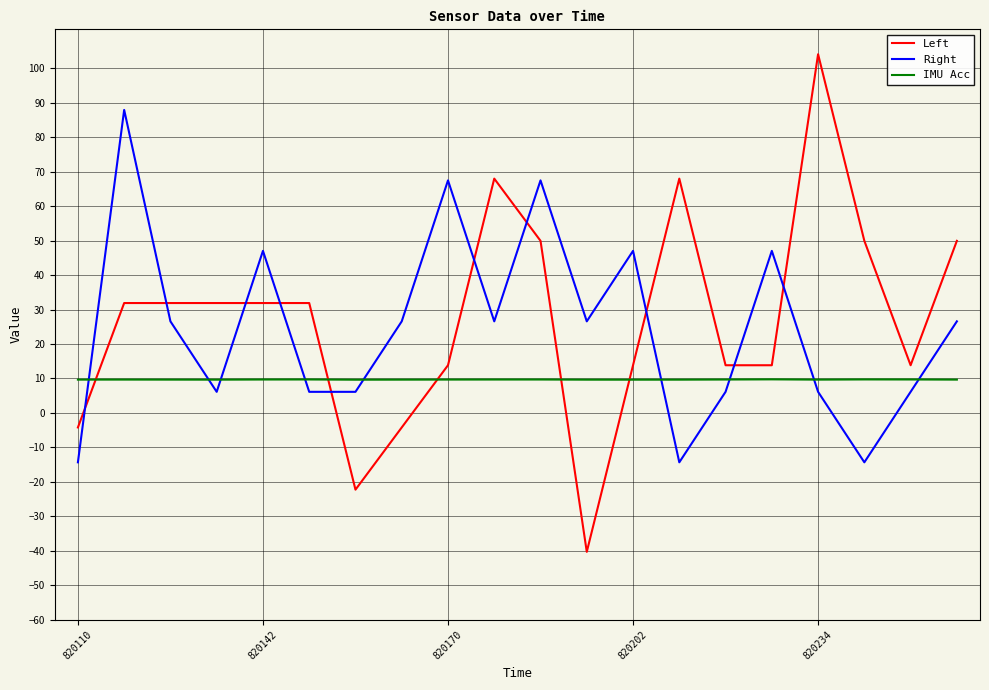

List the series in order of their peak value, highest first.

Left, Right, IMU Acc